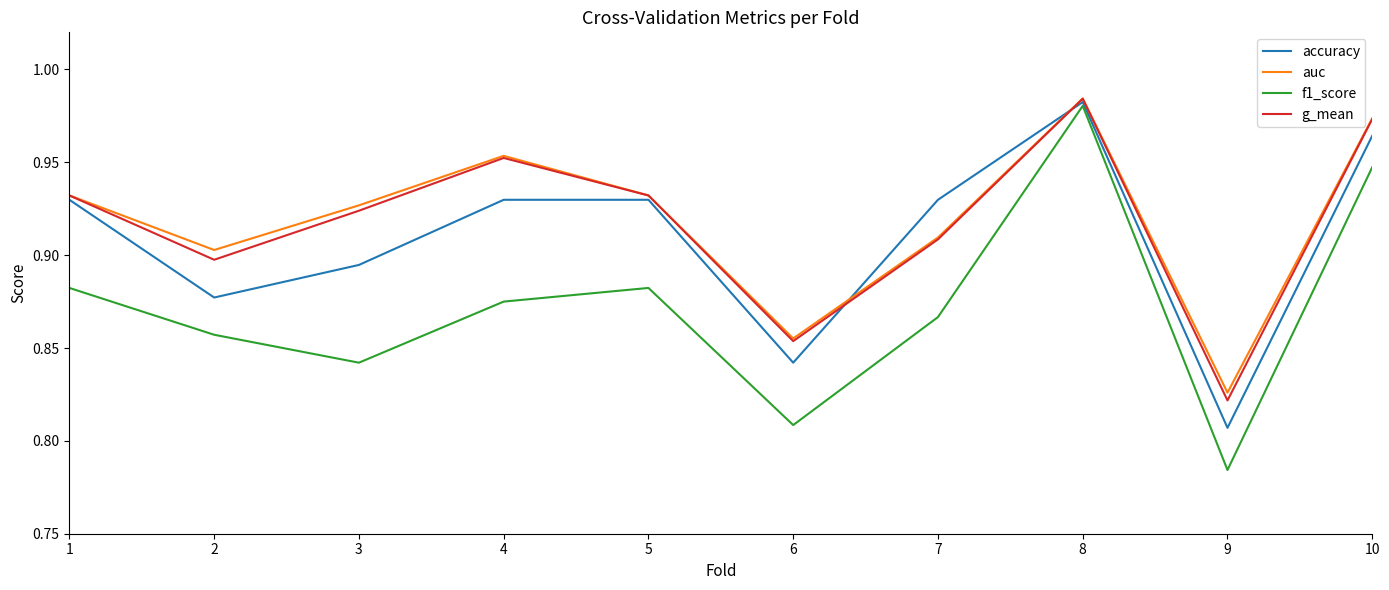

At which category does g_mean reach its first local valley?

2